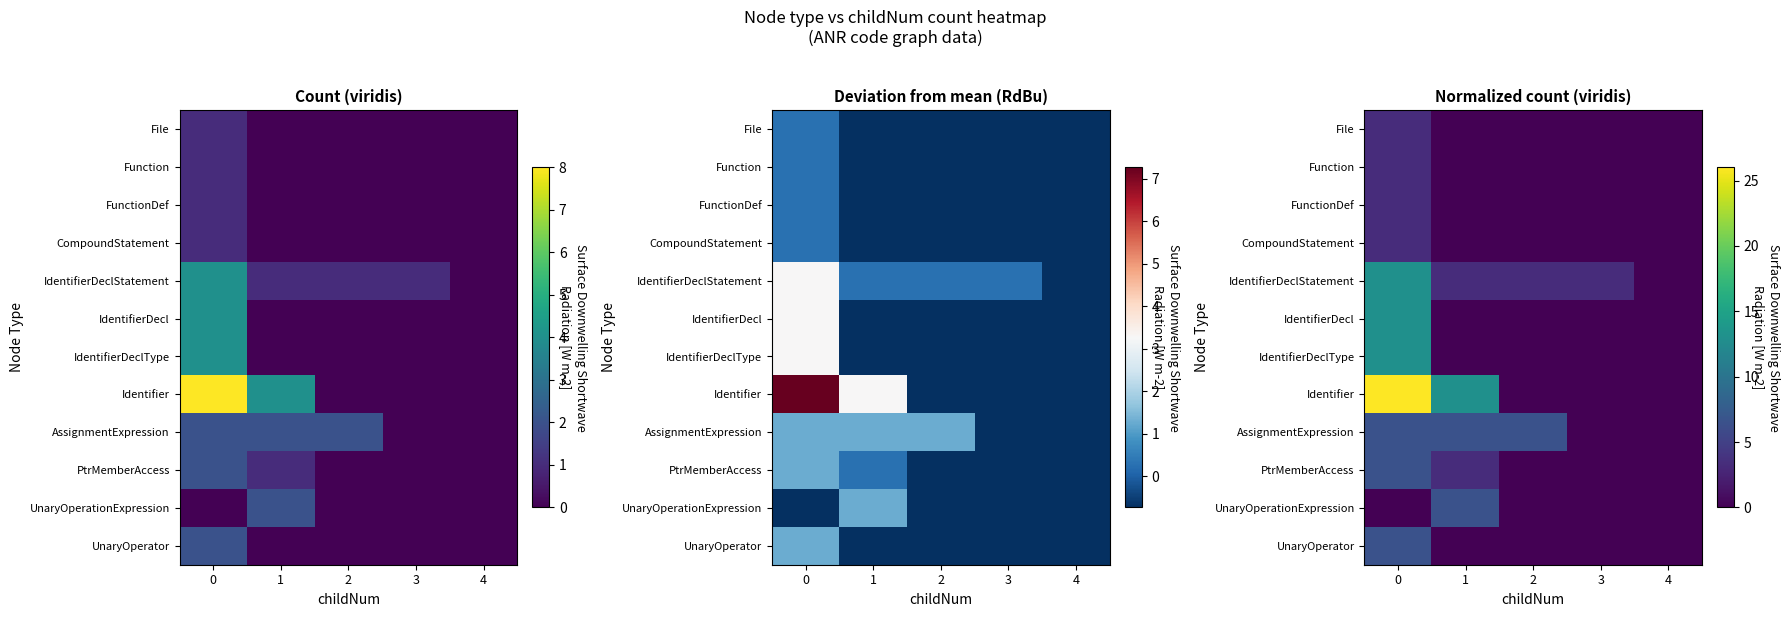

Between 2 and 3, which is larger?

2